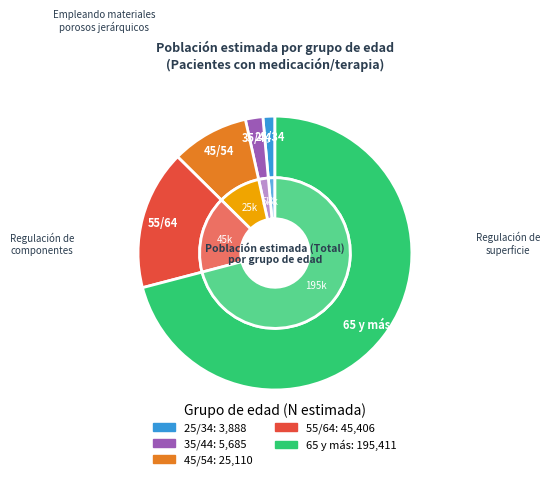

How many slices are in this pie chart?

5